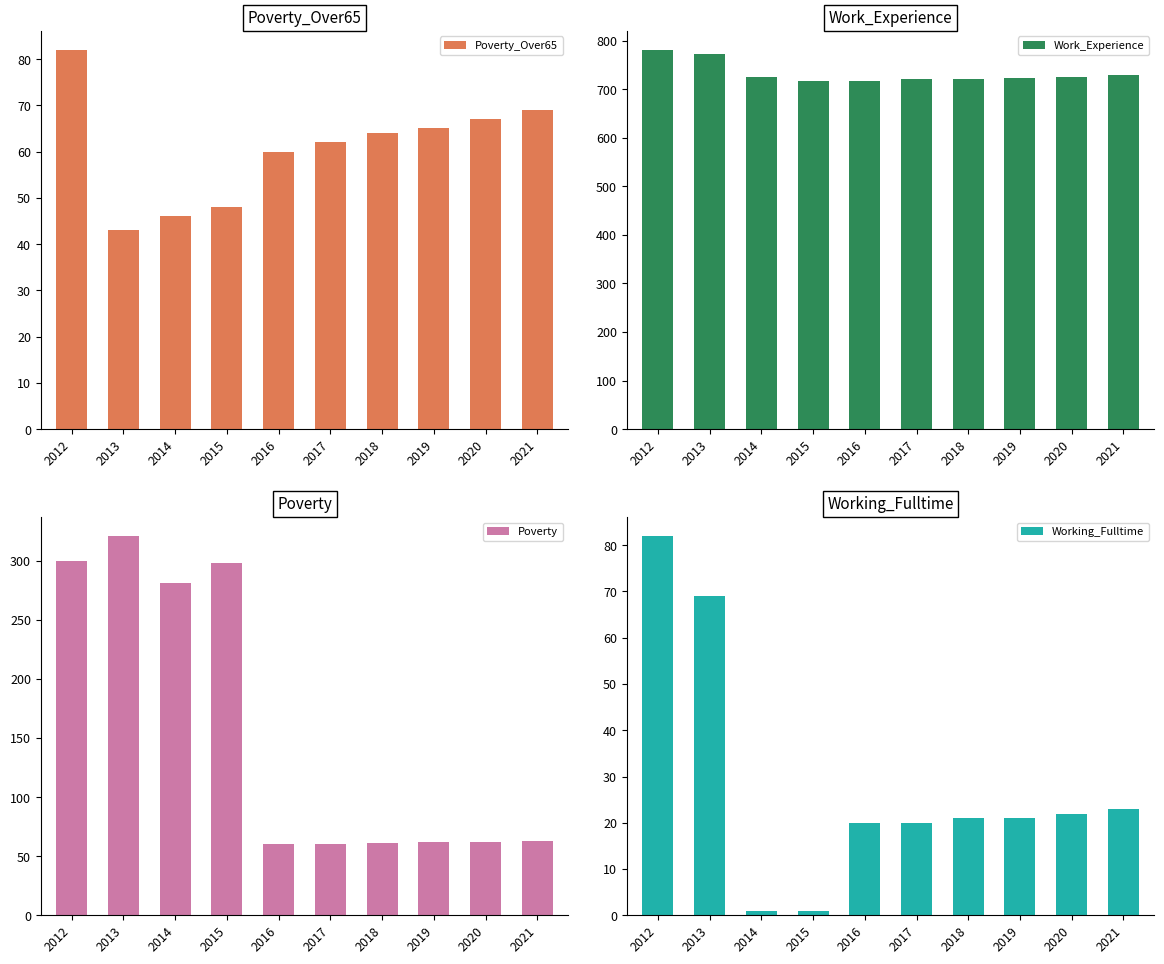

How many data points in Poverty_Over65 are less than 64?

5